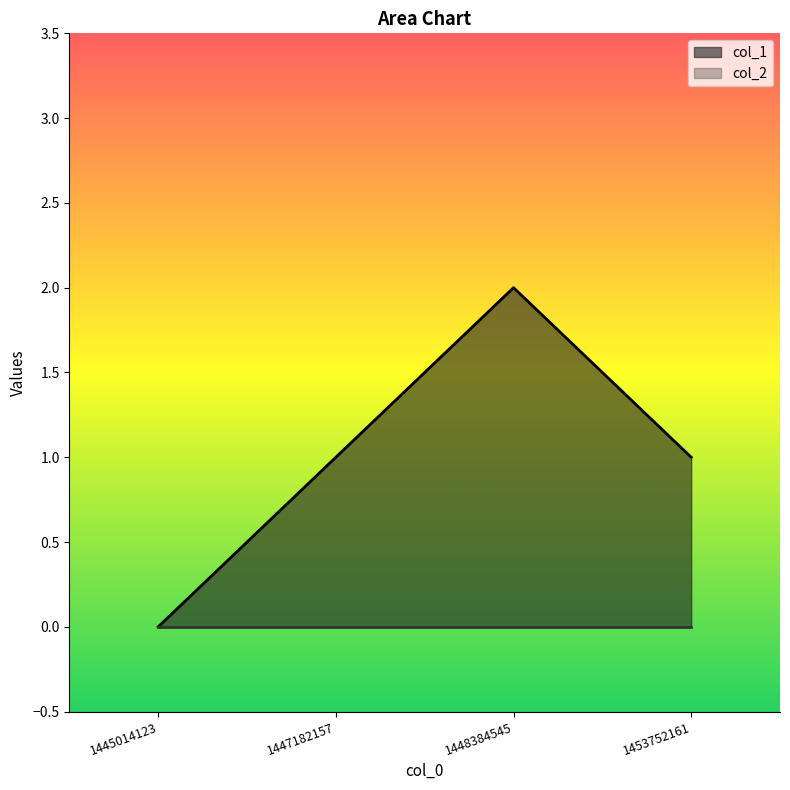

Count the values in the range 1 to 2.

3